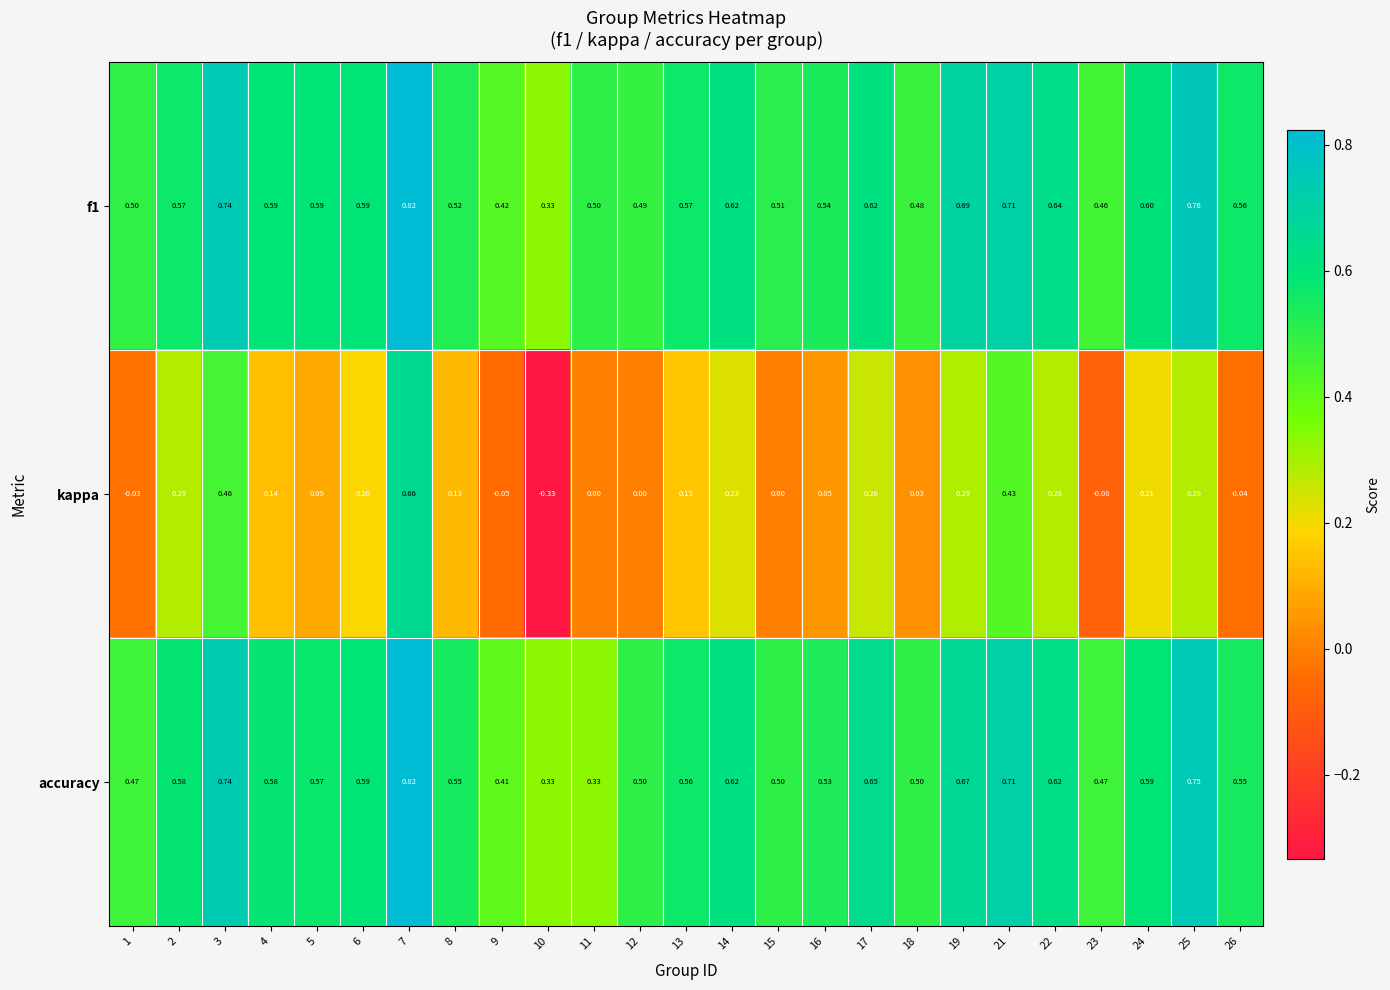

At which category does the chart reach its minimum across all series?

10